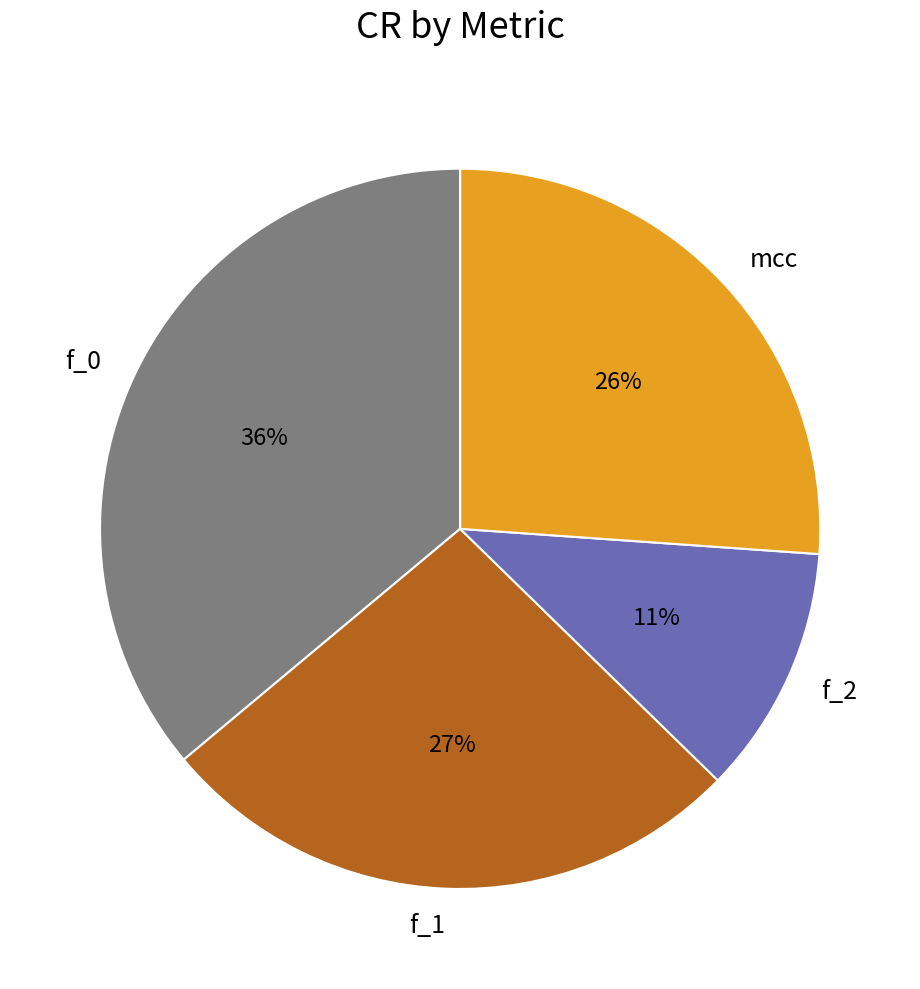

Do mcc and f_2 together represent more than half of the pie?

No